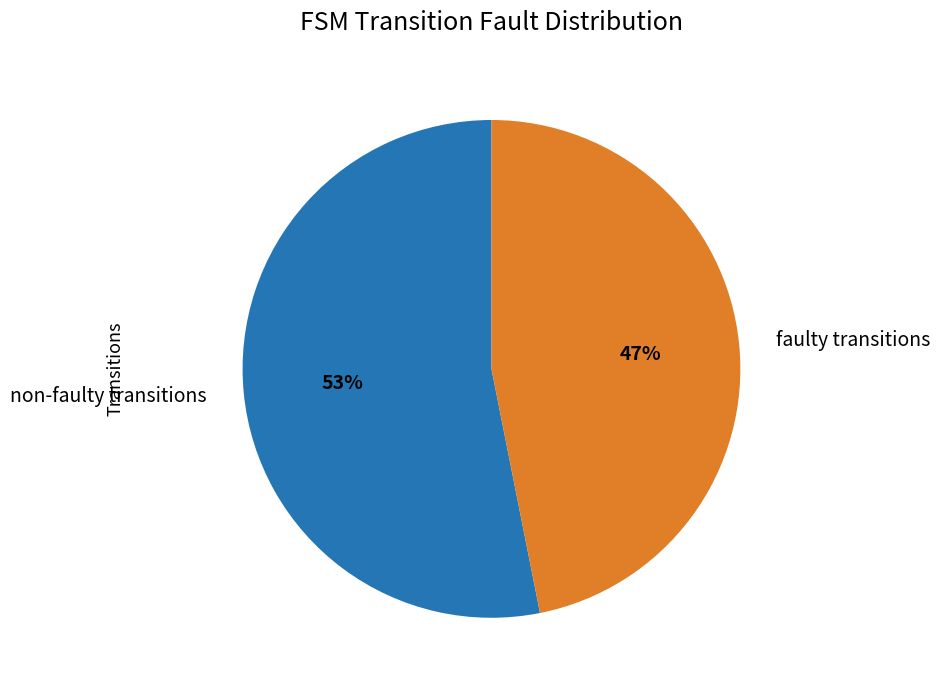

True or false: non-faulty transitions accounts for 53% of the total.

True